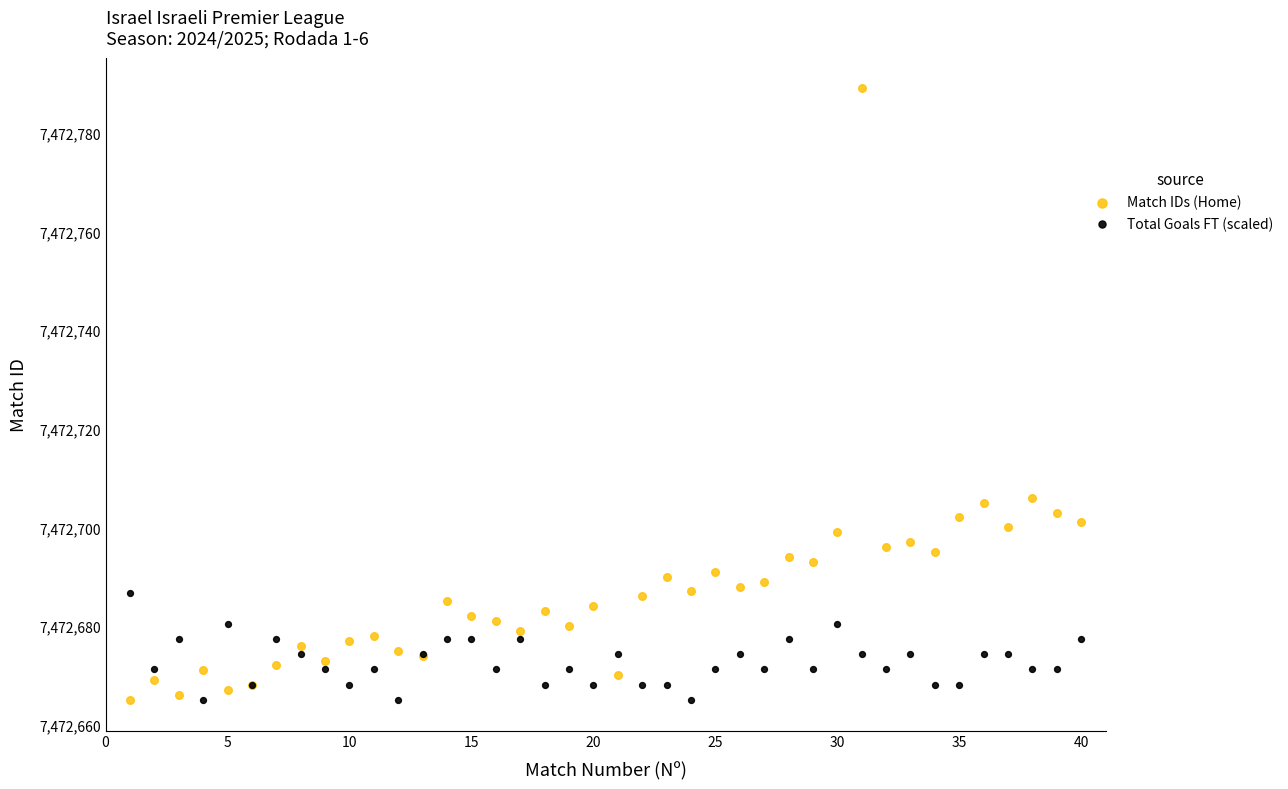

Which series has the largest Y range (max minus min)?

Match IDs (Home)